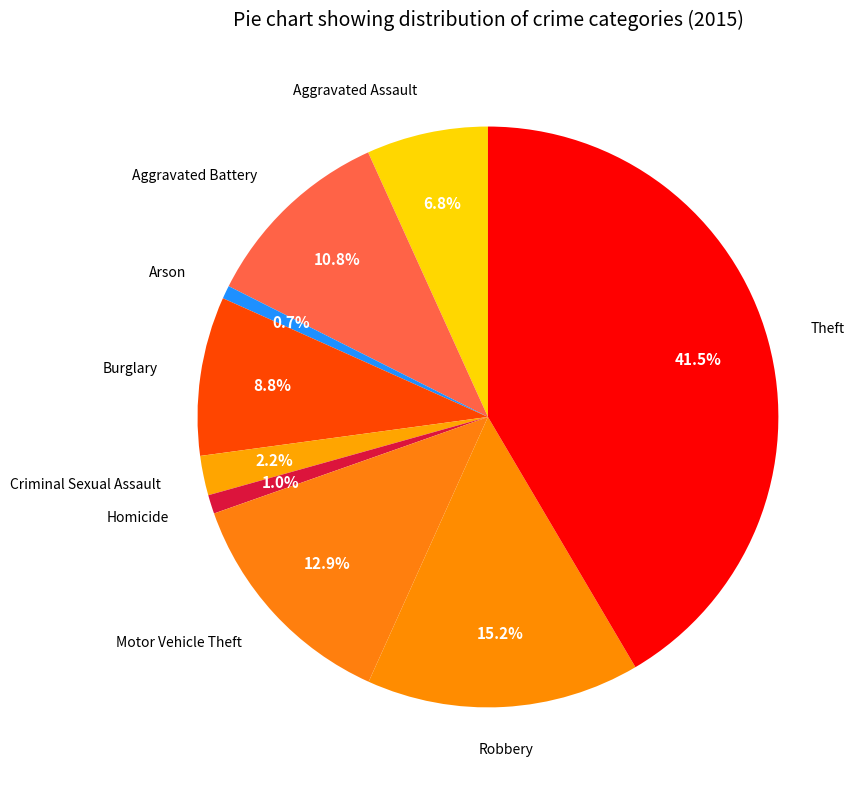

To the nearest percent, what is the average slice percentage?

11%